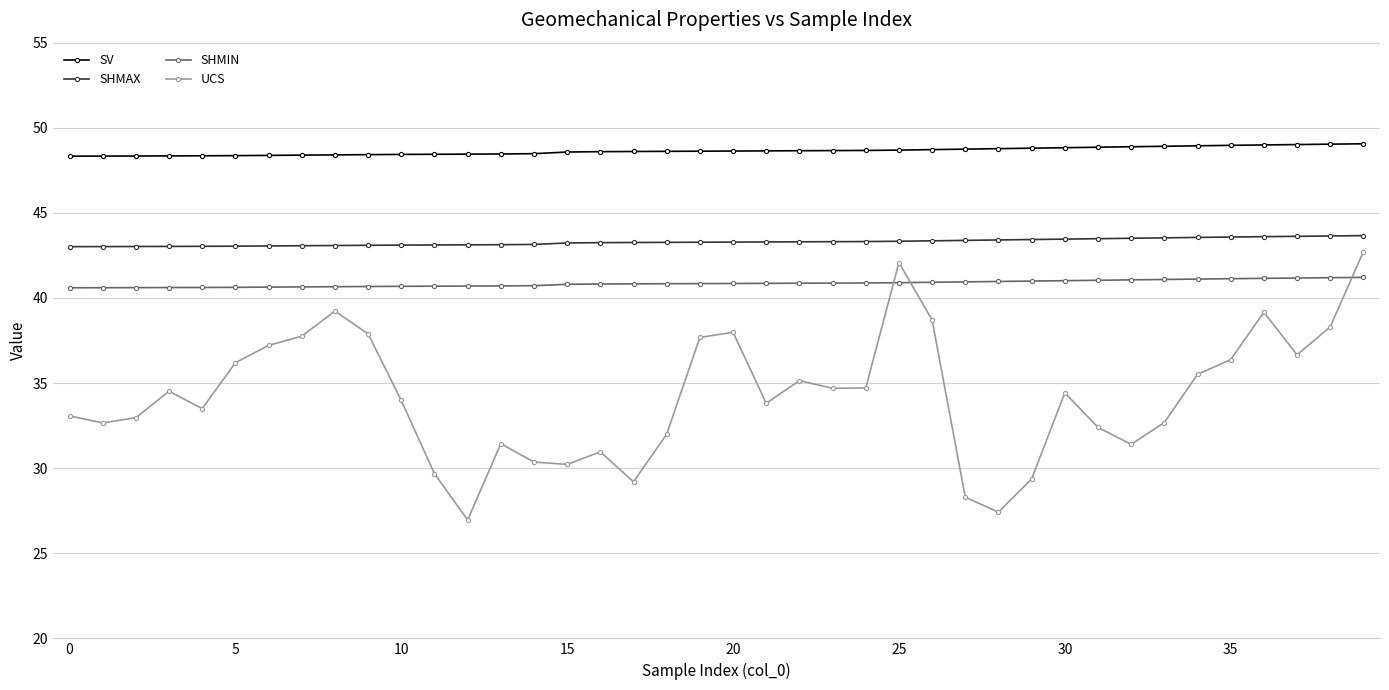

What is the minimum value shown in the chart?

27.0